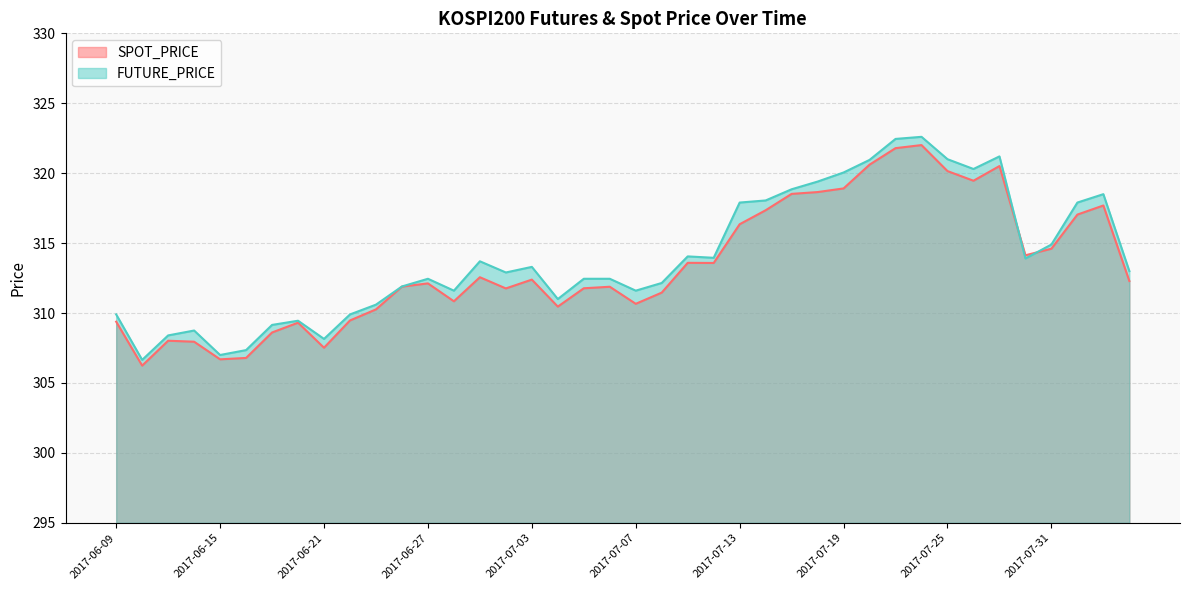

How many data points in FUTURE_PRICE are less than 313?

20